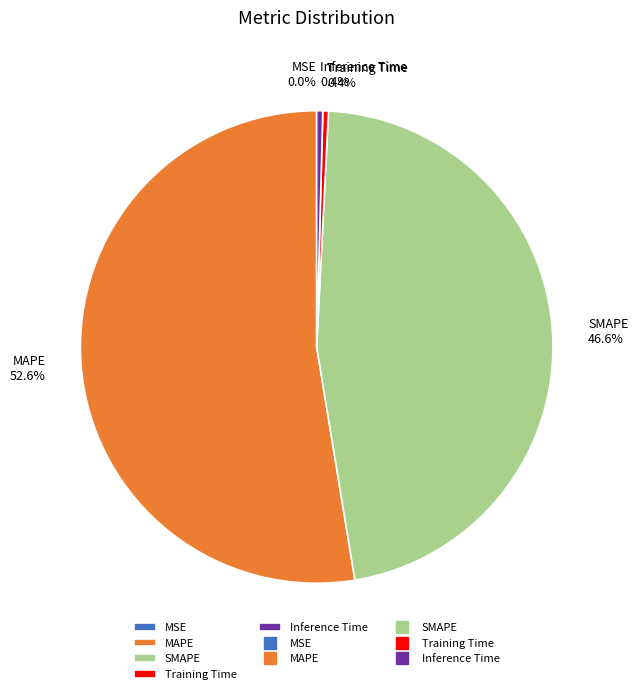

To the nearest percent, what is the combined percentage of Inference Time and MAPE?

53%